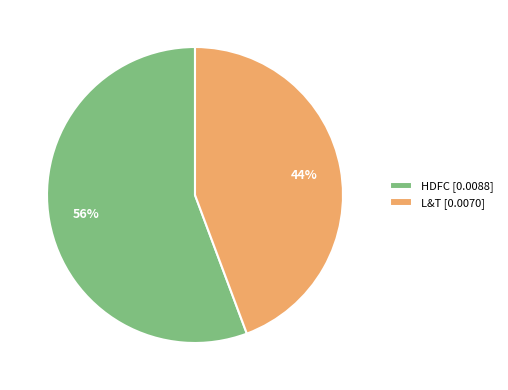

How many slices are in this pie chart?

2